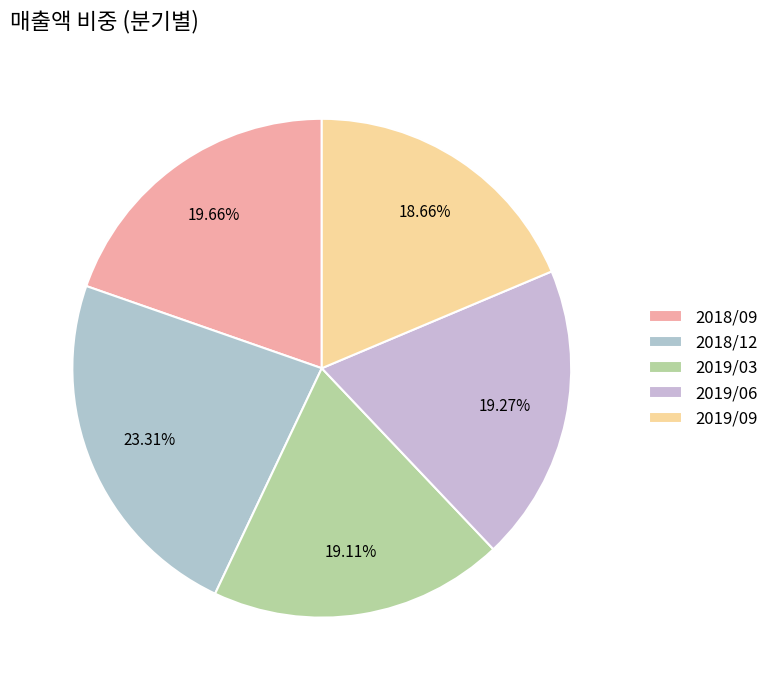

Rank the categories by value from lowest to highest.

2019/09, 2019/03, 2019/06, 2018/09, 2018/12